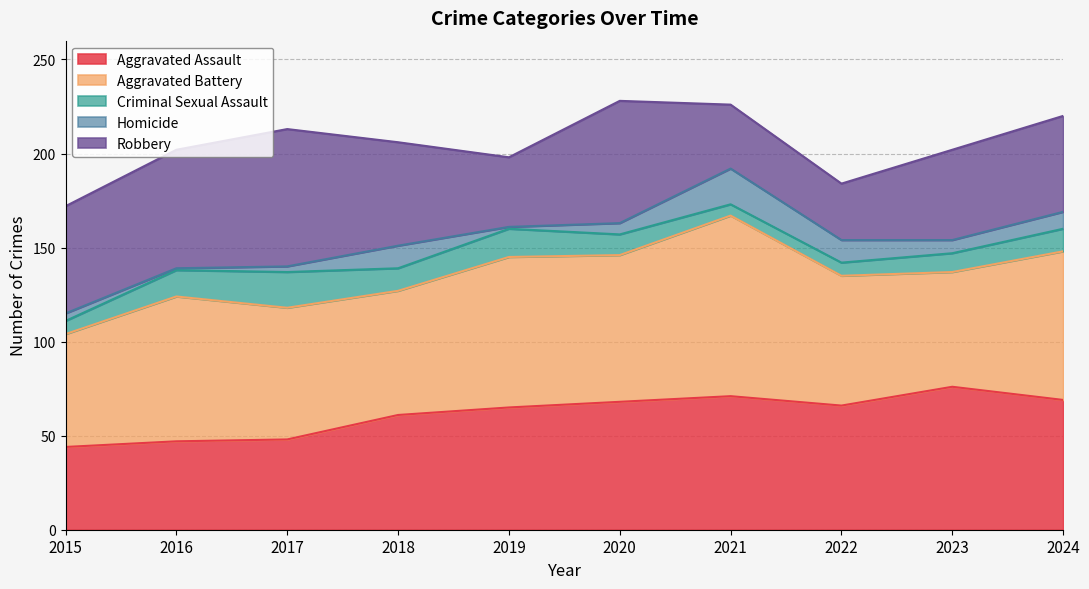

How many data points in Criminal Sexual Assault are less than 12?

5